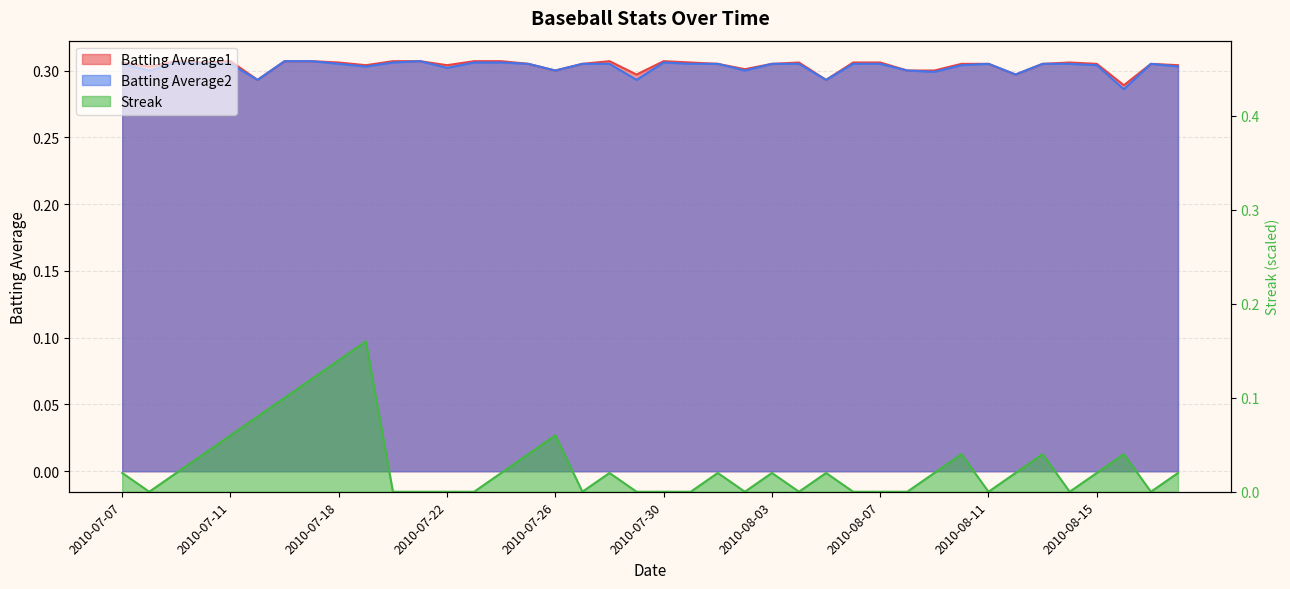

Reading right to left, list all the values displayed in this chart.

Batting Average1: 0.3	0.3	0.3	0.3	0.3	0.3	0.3	0.3	0.3	0.3	0.3	0.3	0.3	0.3	0.3	0.3	0.3	0.3	0.3	0.3	0.3	0.3	0.3	0.3	0.3	0.3	0.3	0.3	0.3	0.3	0.3	0.3	0.3	0.3	0.3	0.3	0.3	0.3	0.3	0.3
Batting Average2: 0.3	0.3	0.3	0.3	0.3	0.3	0.3	0.3	0.3	0.3	0.3	0.3	0.3	0.3	0.3	0.3	0.3	0.3	0.3	0.3	0.3	0.3	0.3	0.3	0.3	0.3	0.3	0.3	0.3	0.3	0.3	0.3	0.3	0.3	0.3	0.3	0.3	0.3	0.3	0.3
Streak: 0.0	0.0	0.0	0.0	0.0	0.0	0.0	0.0	0.0	0.0	0.0	0.0	0.0	0.0	0.0	0.0	0.0	0.0	0.0	0.0	0.0	0.0	0.0	0.1	0.0	0.0	0.0	0.0	0.0	0.0	0.2	0.1	0.1	0.1	0.1	0.1	0.0	0.0	0.0	0.0